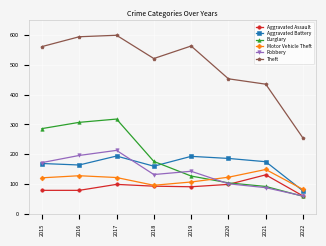

How many lines are shown in the chart?

6